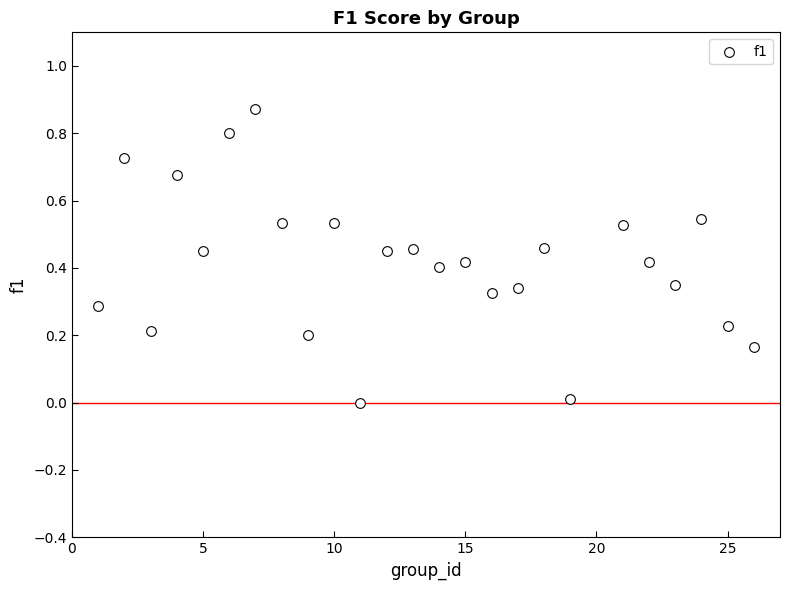

What is the range of X values (max minus min)?

25.0